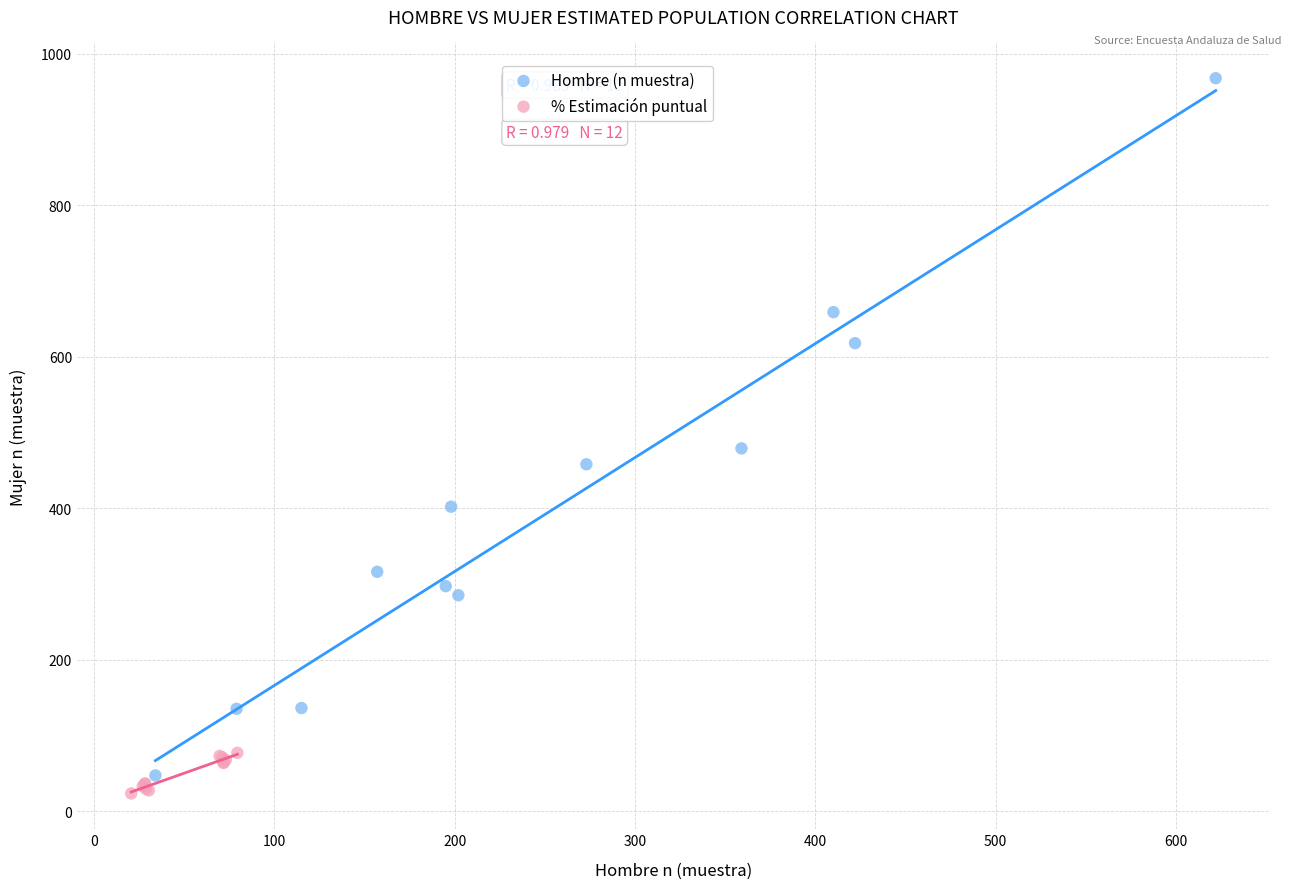

What are all the series names shown in the legend?

Hombre (n muestra), % Estimación puntual